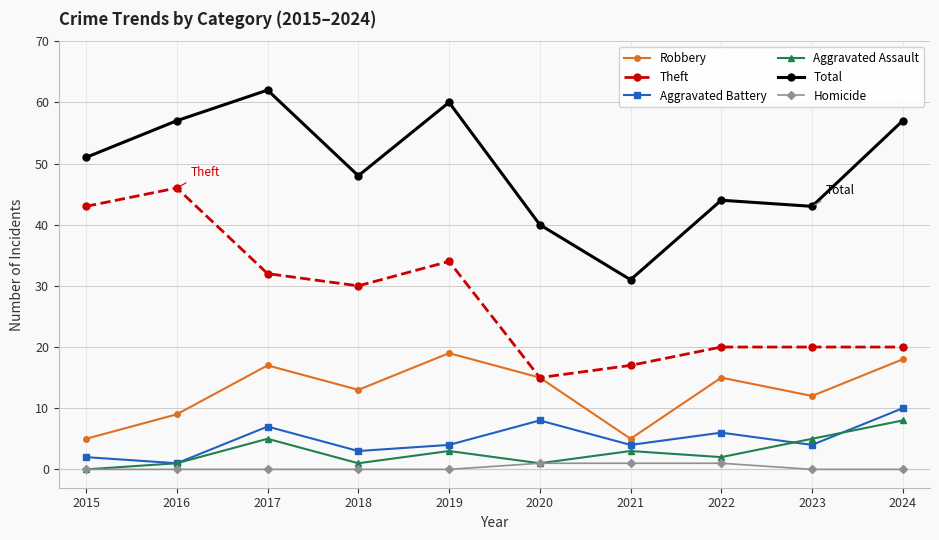

The value of Aggravated Battery at 2024 is 4. True or false?

False